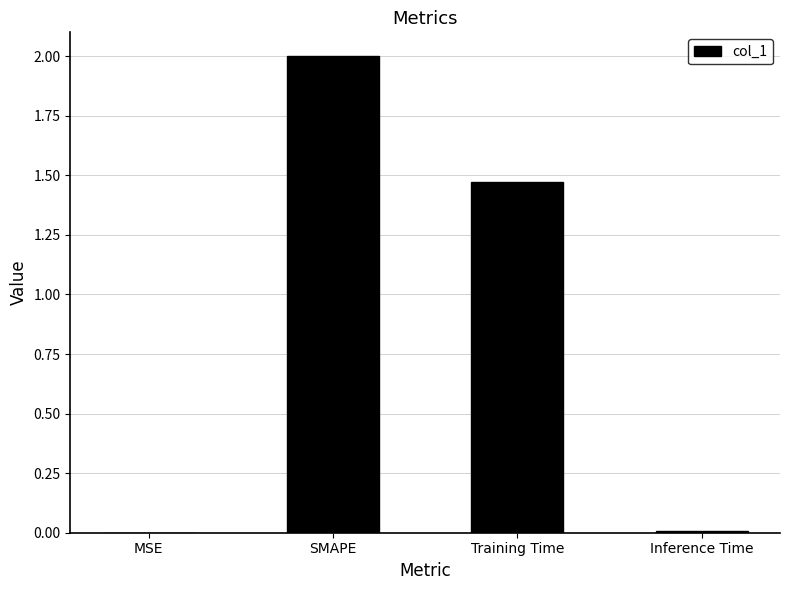

At which label does the data first exceed 1?

SMAPE